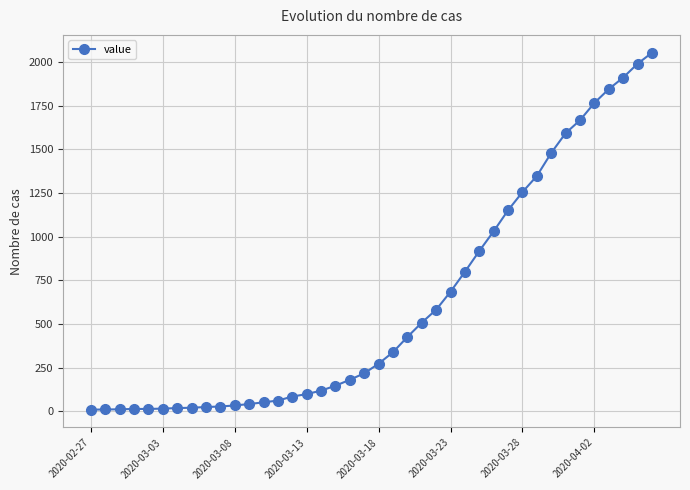

What is the difference between the maximum and minimum values?

2042